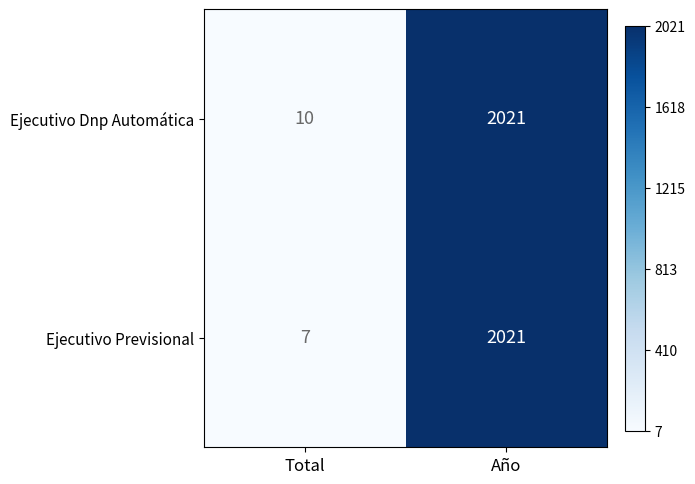

Rank the series by their average value, from highest to lowest.

Ejecutivo Dnp Automática, Ejecutivo Previsional